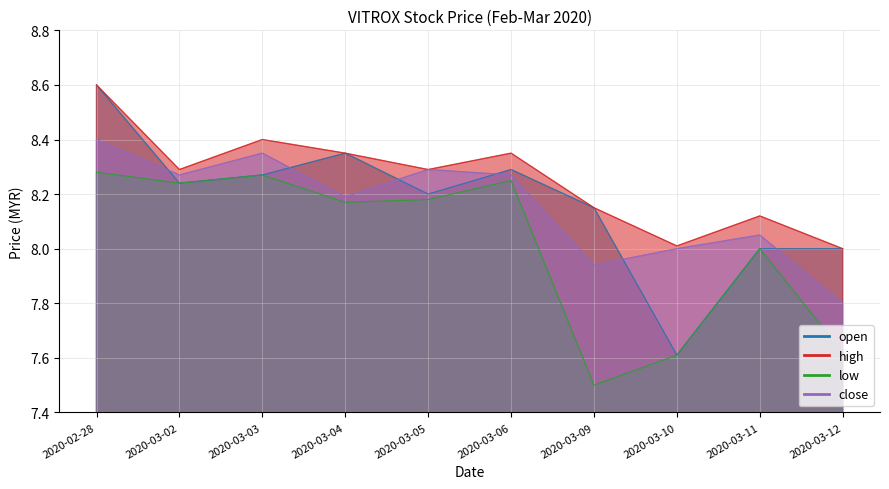

The value of low at 2020-03-06 is 10.9. True or false?

False